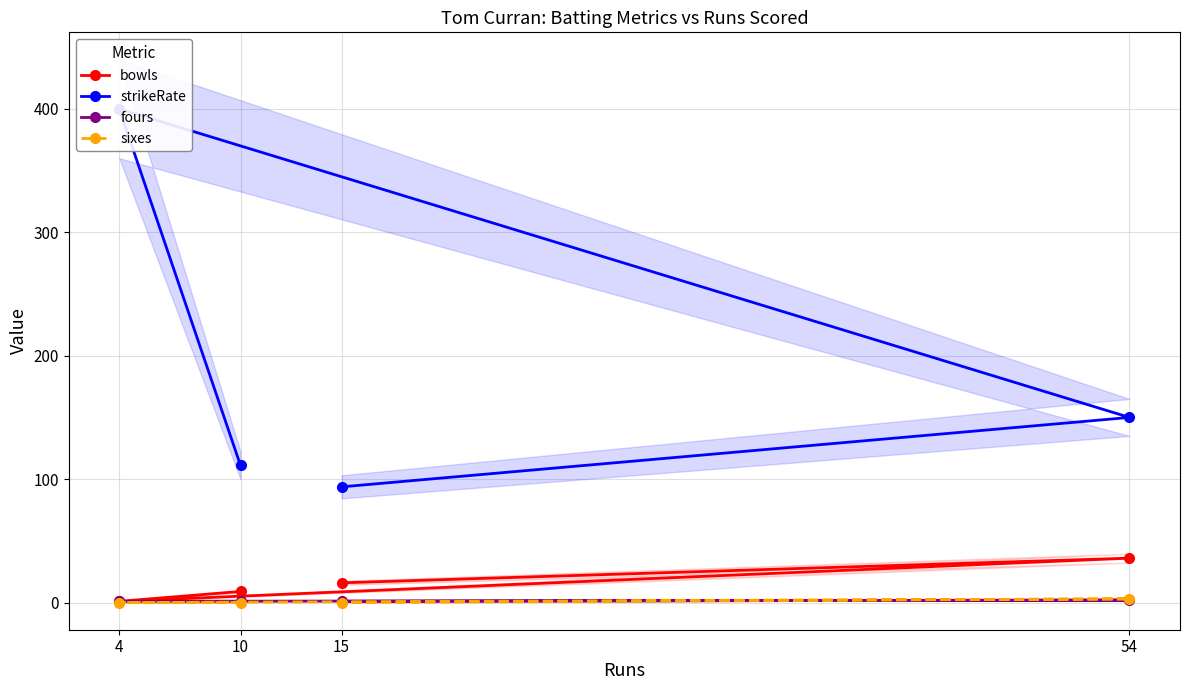

True or false: strikeRate and bowls intersect in this chart.

False